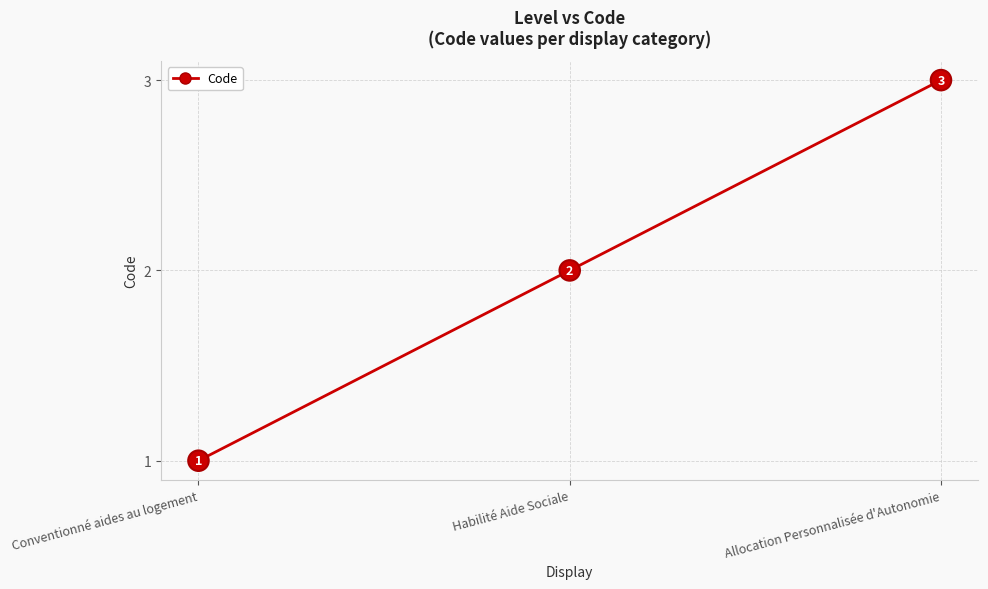

What is the minimum value shown in the chart?

1